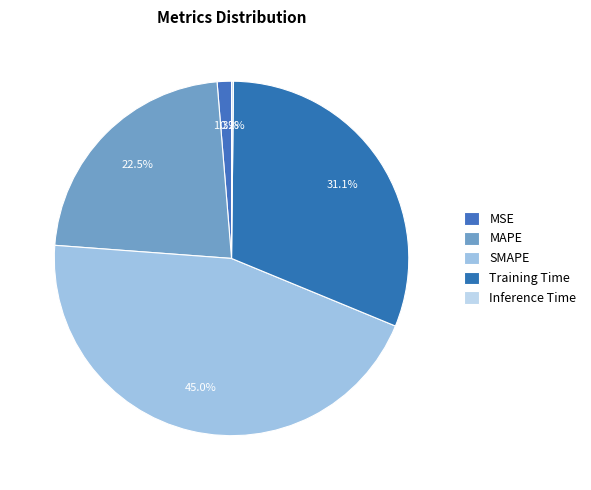

Which category has the smallest portion of the pie?

Inference Time